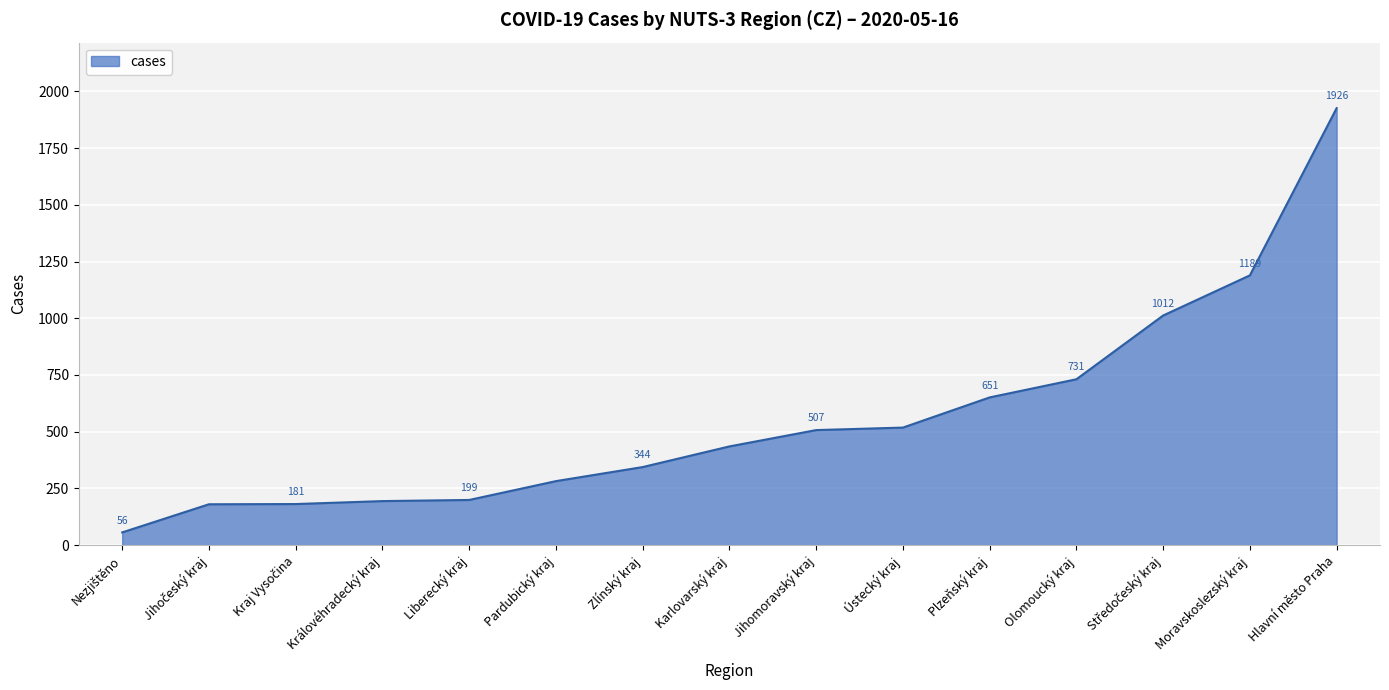

Reading left to right, what are all the values shown in this chart?

56	180	181	194	199	282	344	435	507	518	651	731	1012	1189	1926